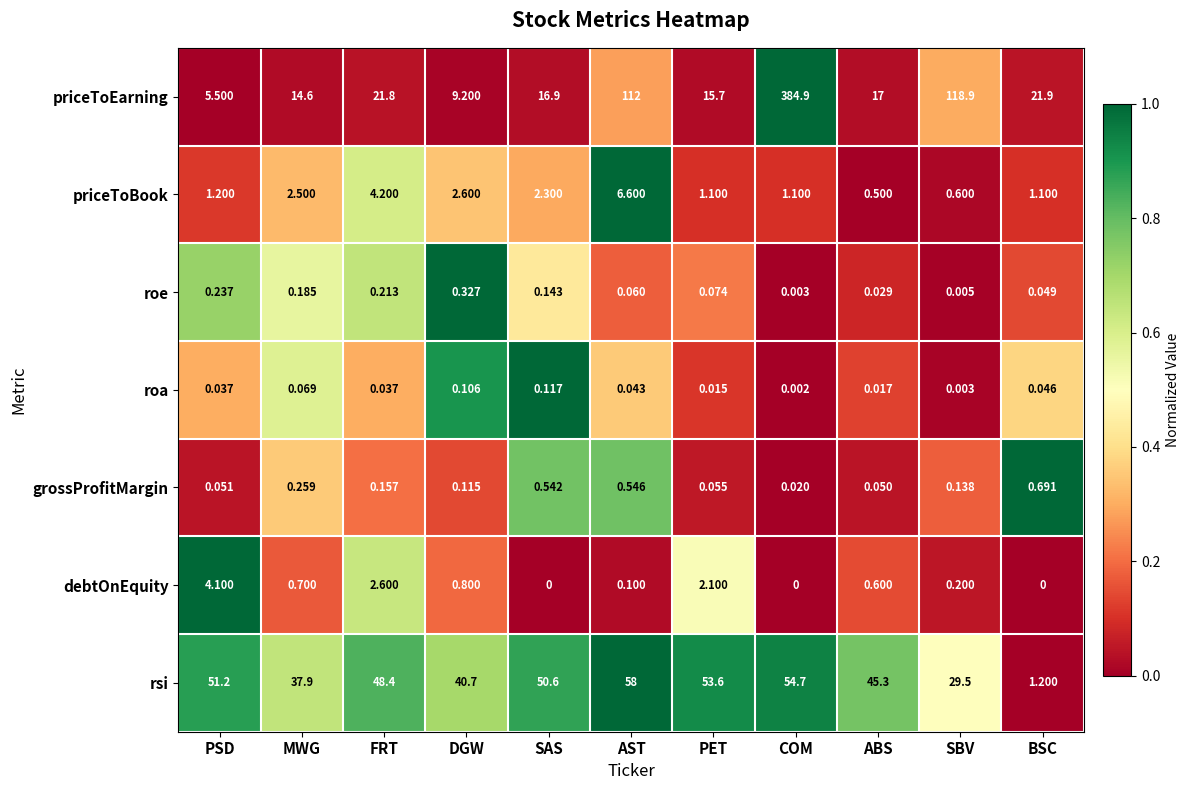

At which category is the sum across all series the highest?

COM